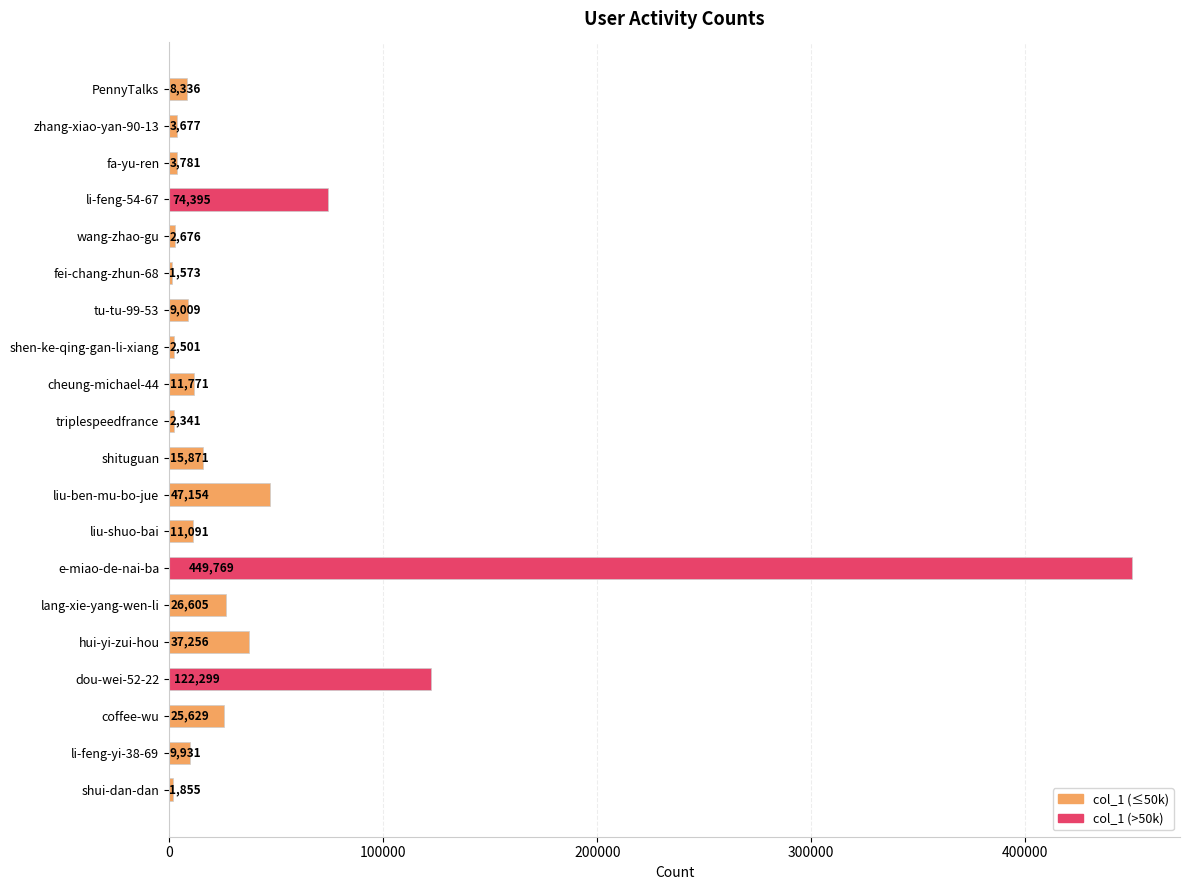

Are the bars grouped side by side (vs. stacked)?

No